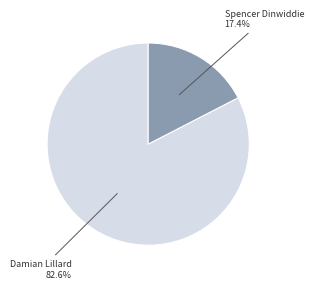

Is there any slice that represents more than half of the pie?

Yes